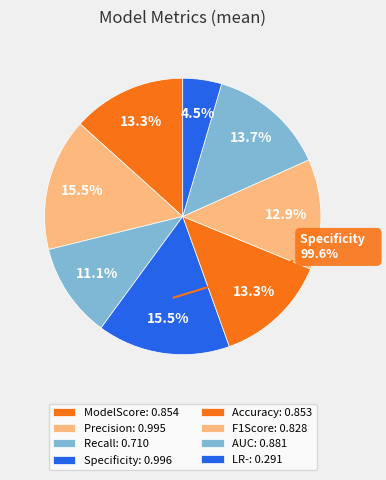

Combined, do AUC and Accuracy account for over 50%?

No